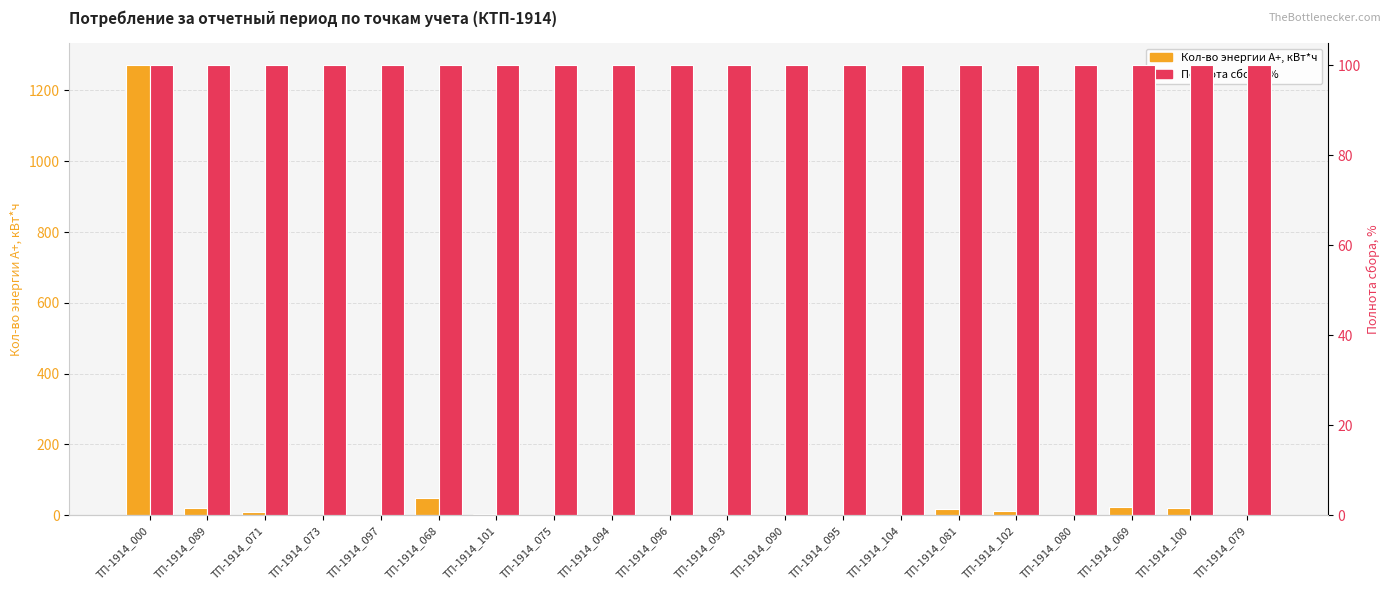

Reading left to right, what are all the values shown in this chart?

Кол-во энергии А+, кВт*ч: ТП-1914_000=1270.8	ТП-1914_089=20.6	ТП-1914_071=7.8	ТП-1914_073=0.0	ТП-1914_097=0.0	ТП-1914_068=48.5	ТП-1914_101=2.4	ТП-1914_075=0.0	ТП-1914_094=0.0	ТП-1914_096=0.0	ТП-1914_093=0.0	ТП-1914_090=0.0	ТП-1914_095=0.6	ТП-1914_104=0.2	ТП-1914_081=17.8	ТП-1914_102=11.7	ТП-1914_080=0.5	ТП-1914_069=24.0	ТП-1914_100=20.2	ТП-1914_079=0.0
Полнота сбора, %: ТП-1914_000=100.0	ТП-1914_089=100.0	ТП-1914_071=100.0	ТП-1914_073=100.0	ТП-1914_097=100.0	ТП-1914_068=100.0	ТП-1914_101=100.0	ТП-1914_075=100.0	ТП-1914_094=100.0	ТП-1914_096=100.0	ТП-1914_093=100.0	ТП-1914_090=100.0	ТП-1914_095=100.0	ТП-1914_104=100.0	ТП-1914_081=100.0	ТП-1914_102=100.0	ТП-1914_080=100.0	ТП-1914_069=100.0	ТП-1914_100=100.0	ТП-1914_079=100.0